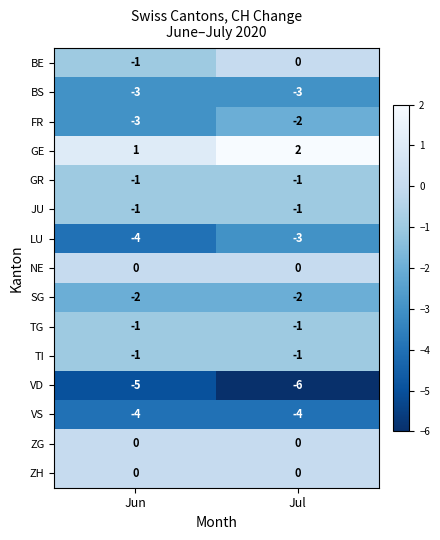

The value of GE at Jun is 1. True or false?

True